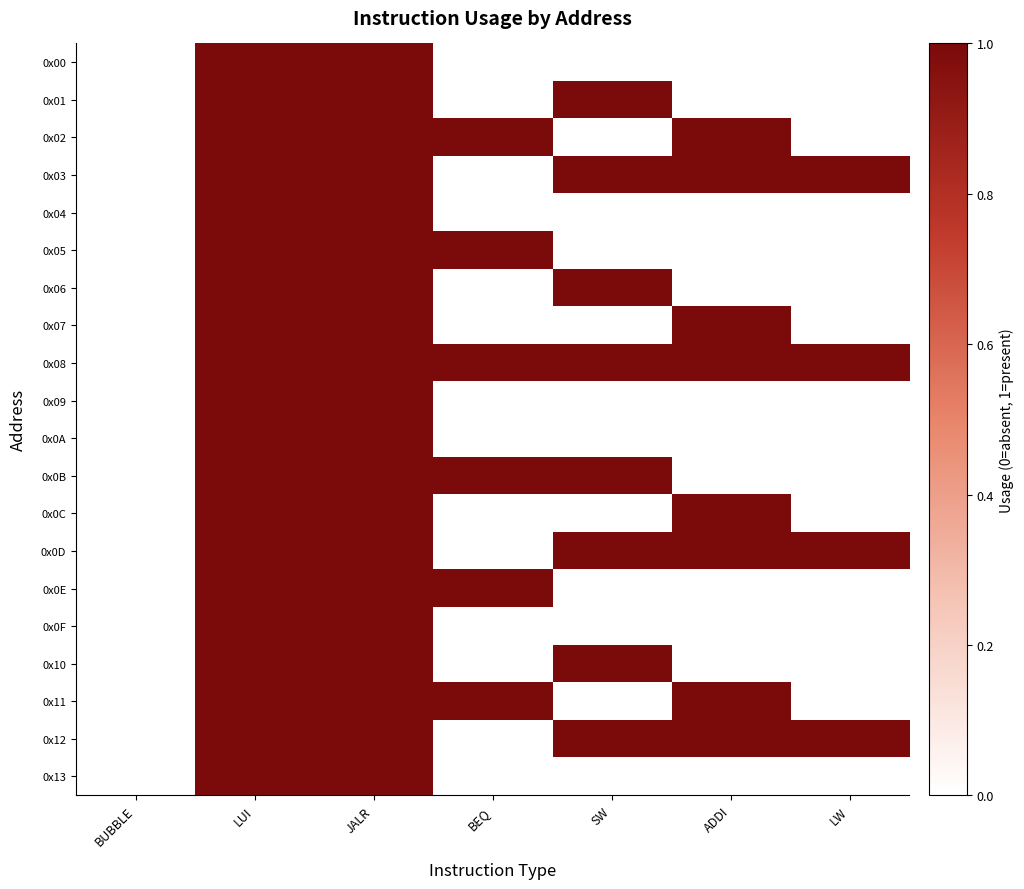

What is the total value across all series at BEQ?

6